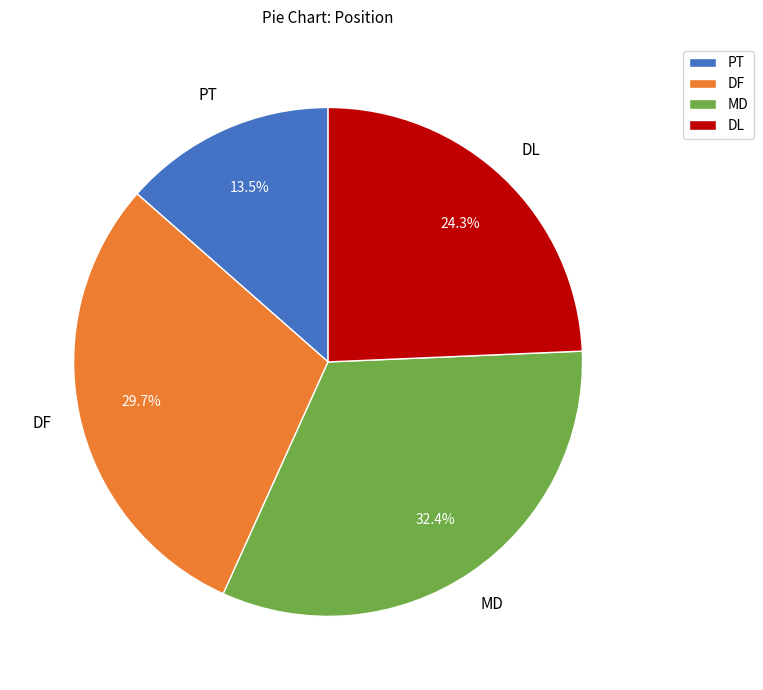

True or false: DL accounts for 24% of the total.

True